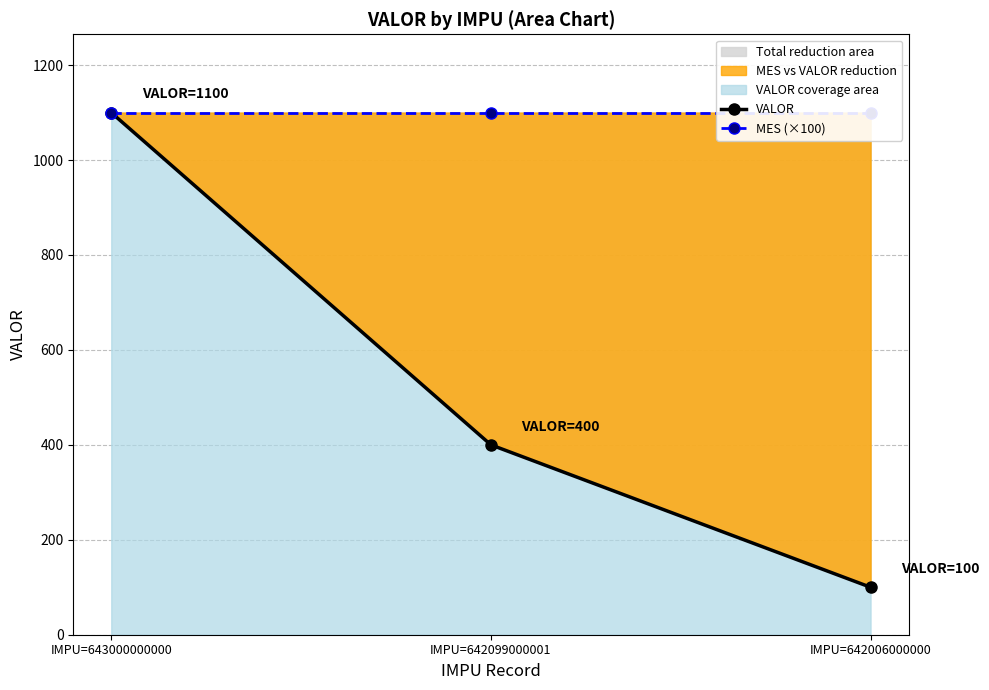

Which category has the lowest value across all series?

IMPU=642006000000